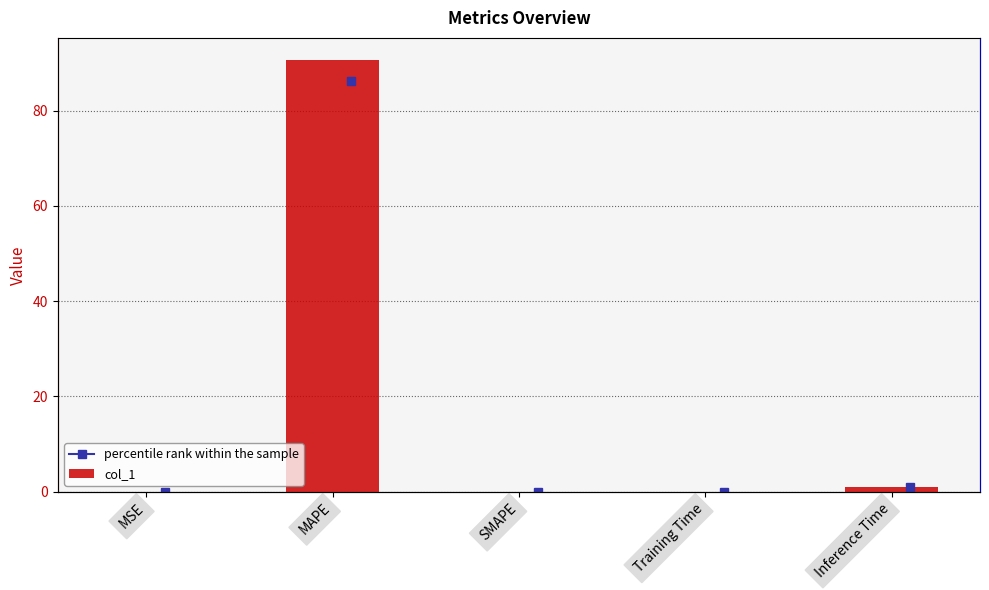

Count the number of categories in the chart.

5